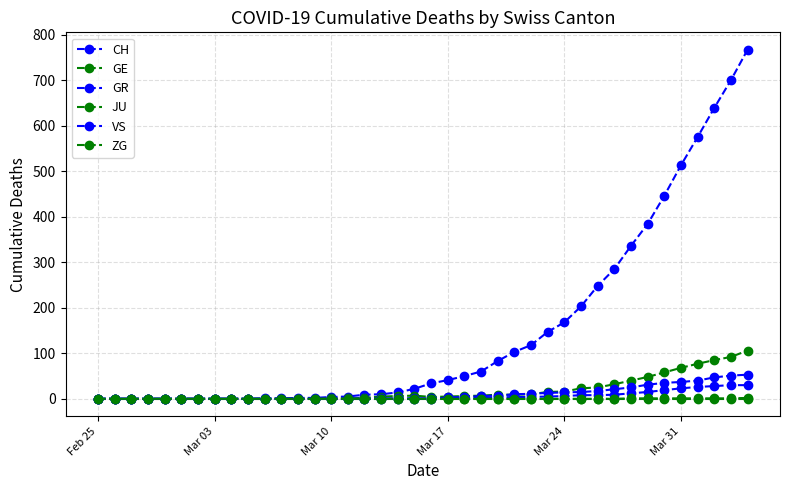

True or false: ZG and GE cross at least once.

False